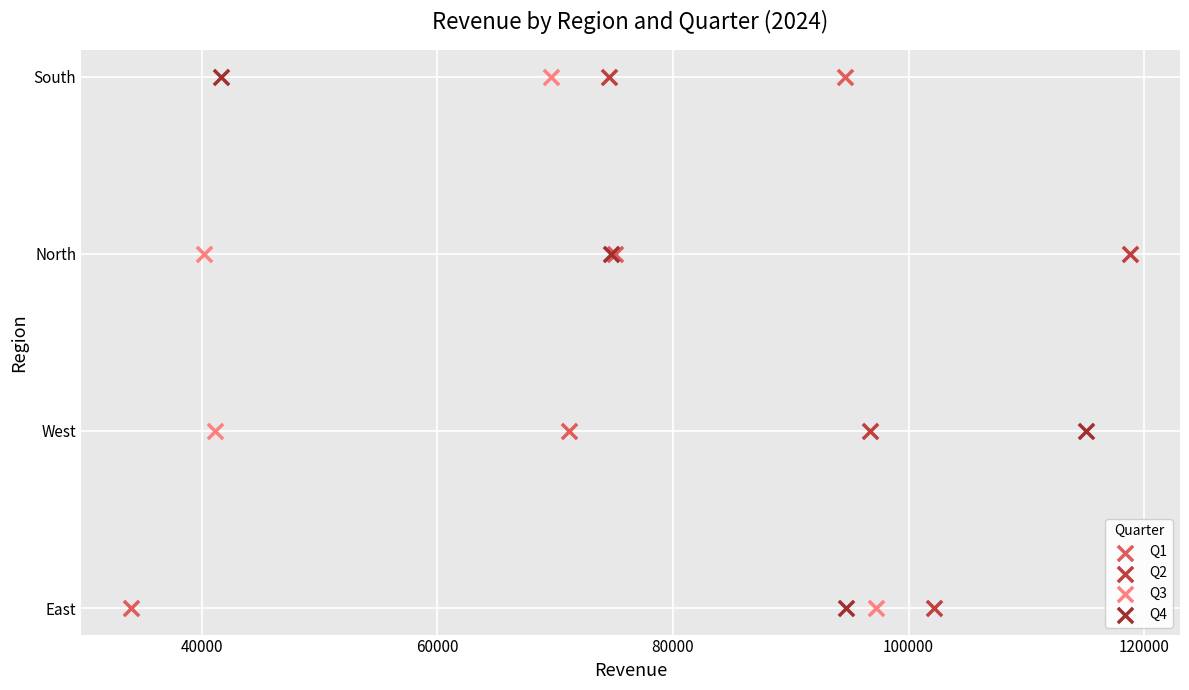

What are all the series names shown in the legend?

Q1, Q2, Q3, Q4